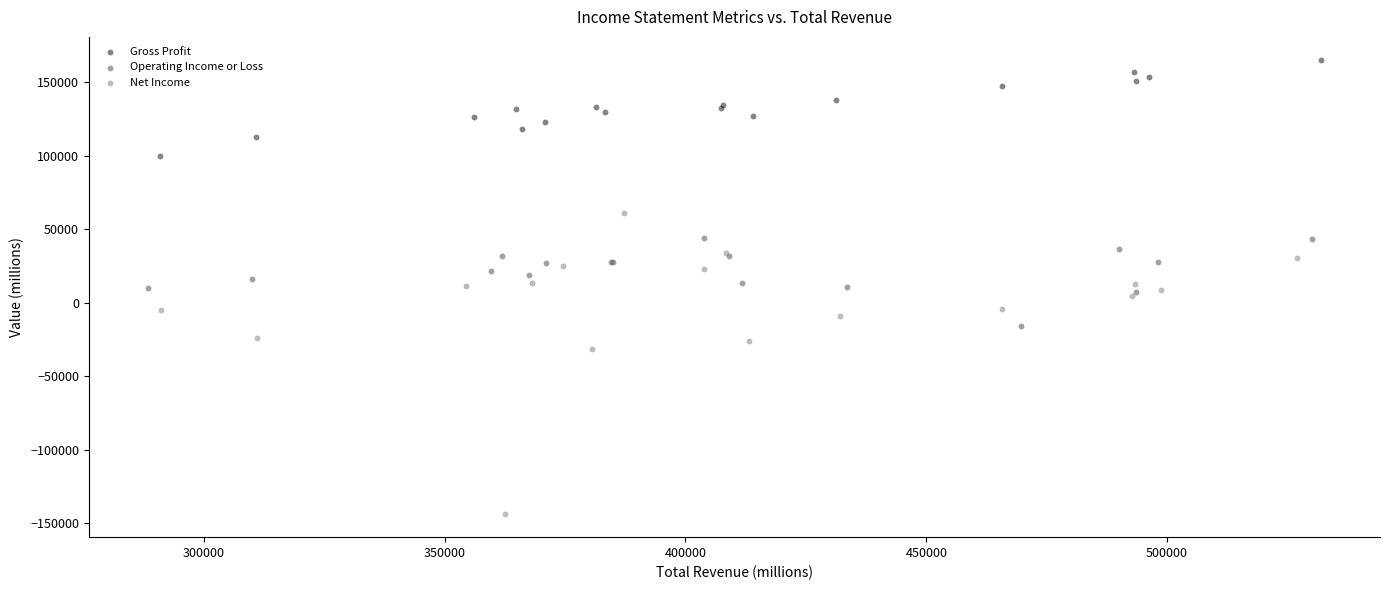

Which series has the widest spread of Y values?

Net Income